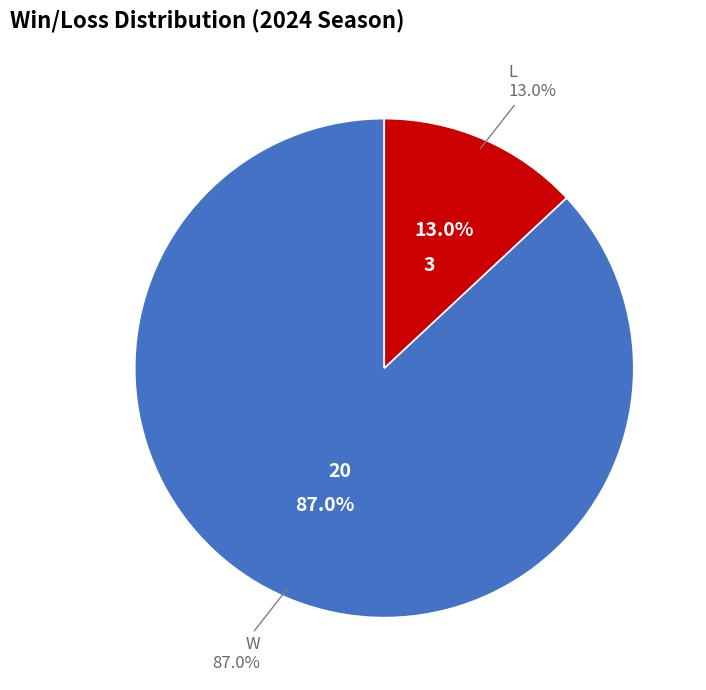

Rank the categories by value from highest to lowest.

W, L